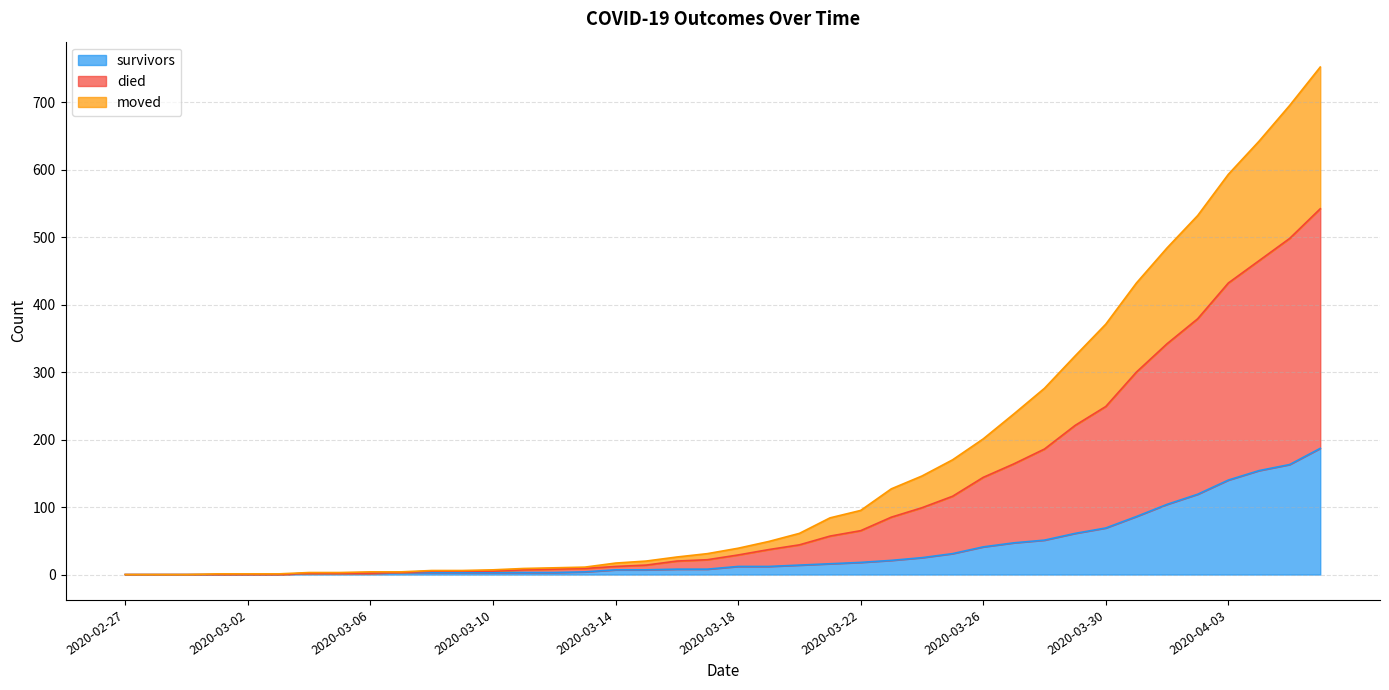

Which series has the largest total across all categories?

died